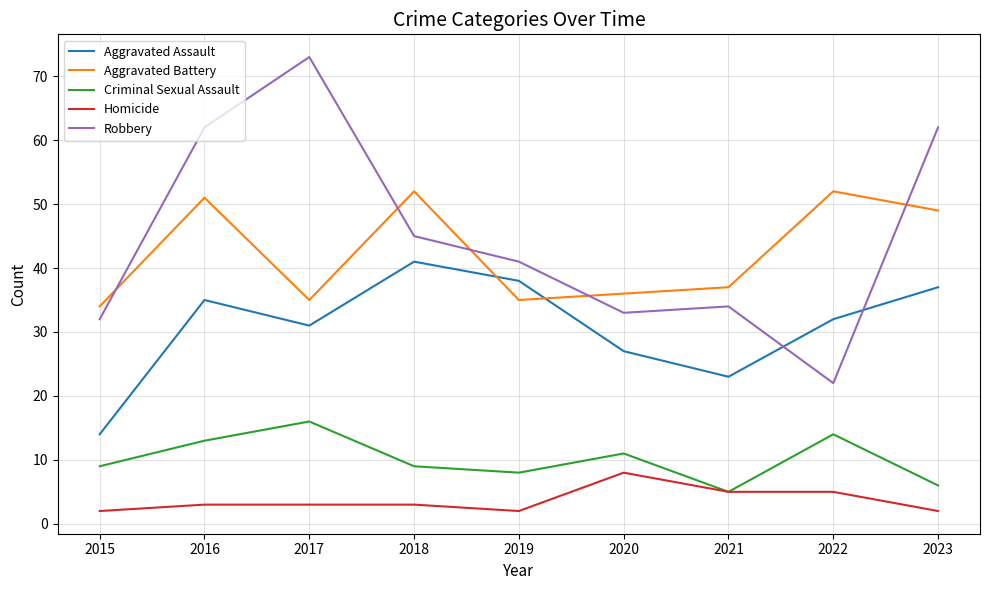

List the series in order of their peak value, lowest first.

Homicide, Criminal Sexual Assault, Aggravated Assault, Aggravated Battery, Robbery